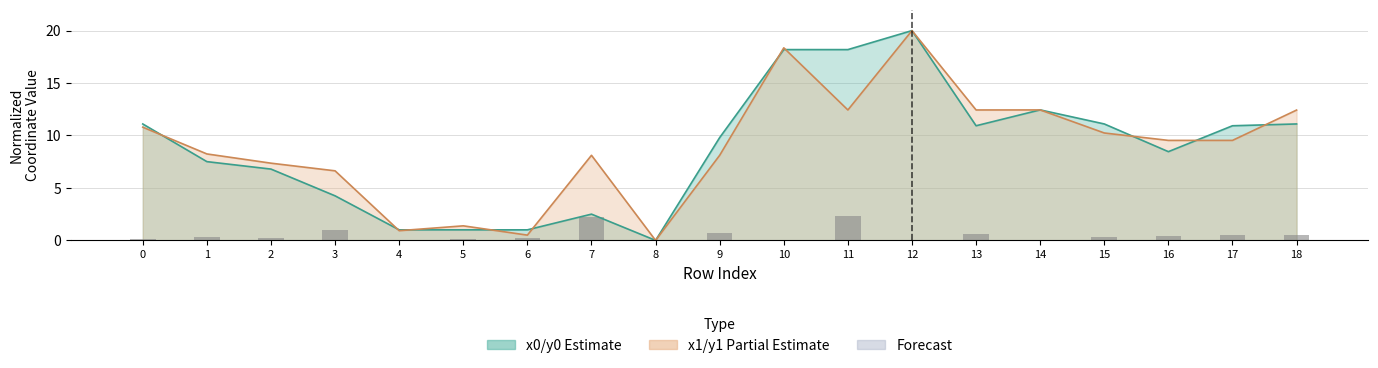

What is the value of the y0 bar at the 8th from the left?

2.5